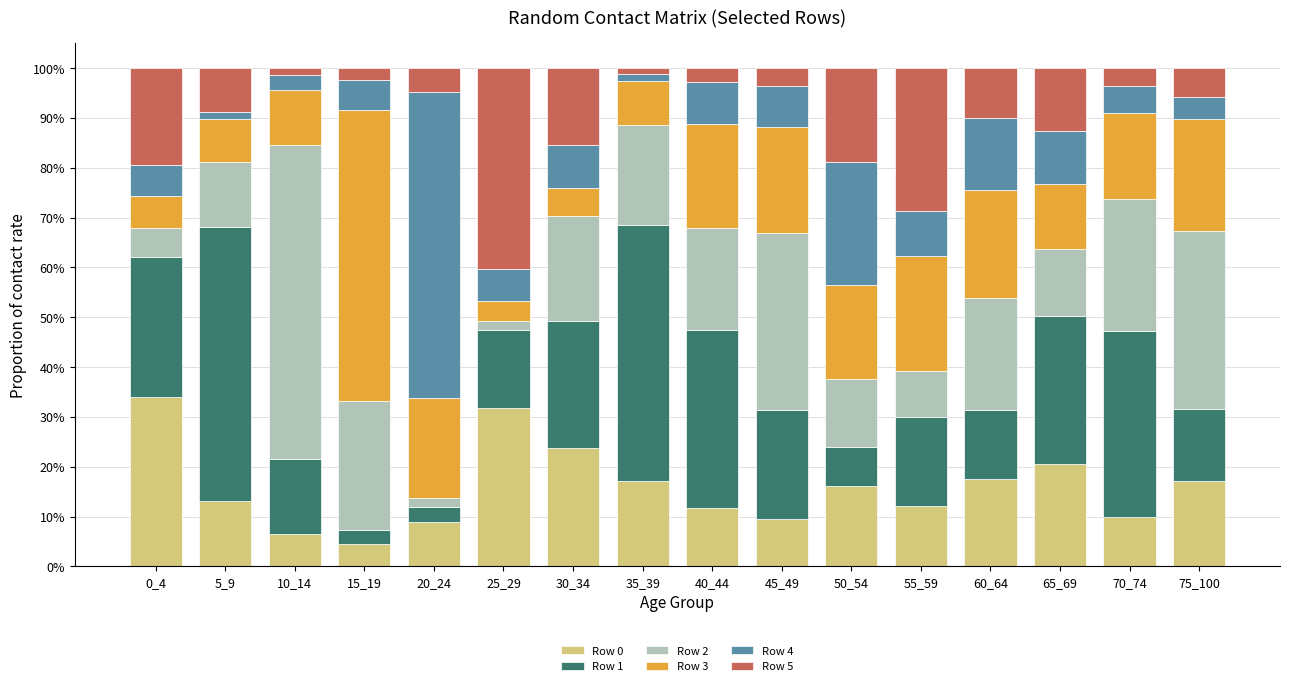

Are the bars horizontal?

No